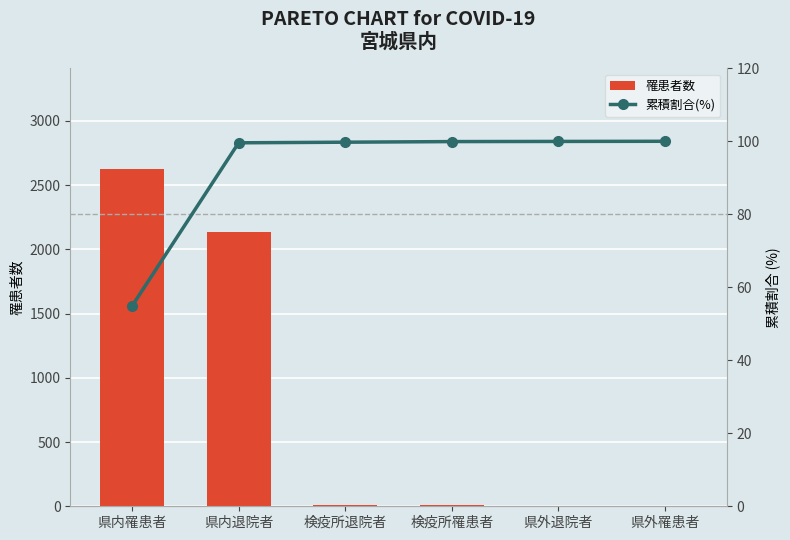

Which series changed the most between 県内罹患者 and 県内退院者?

罹患者数